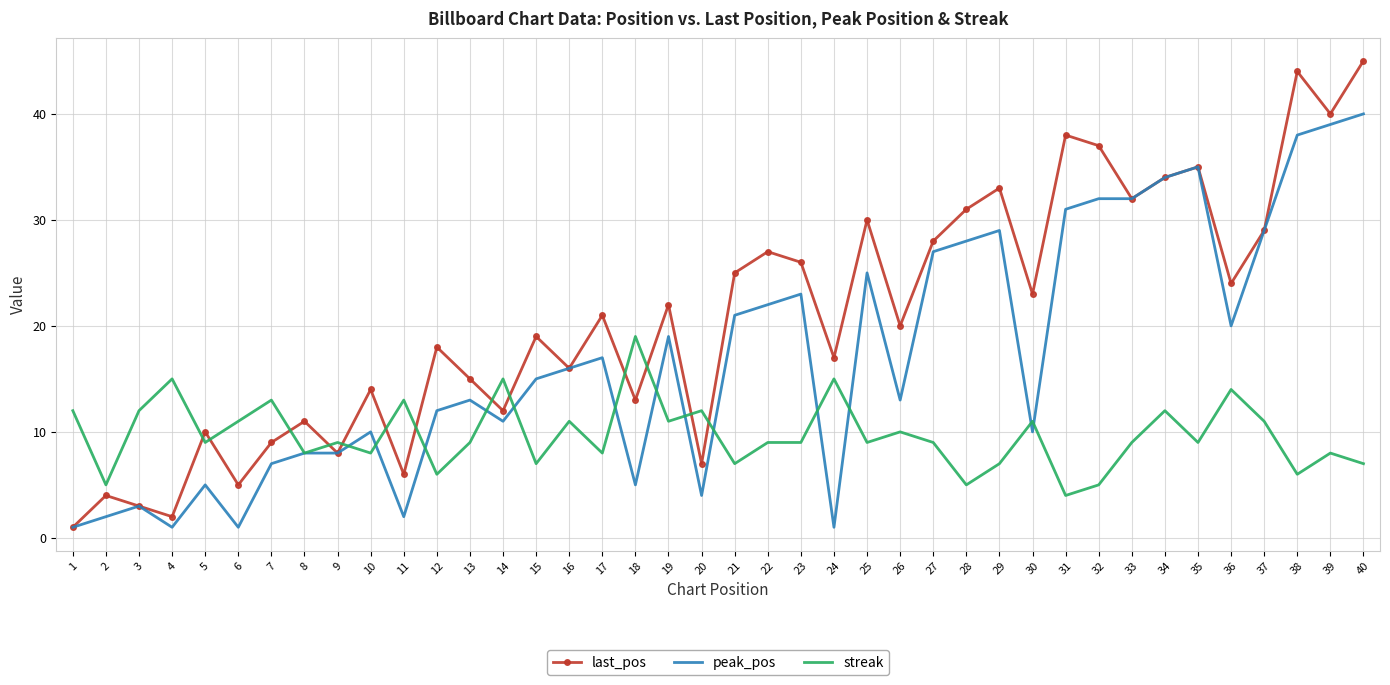

How many times do last_pos and streak cross each other?

13